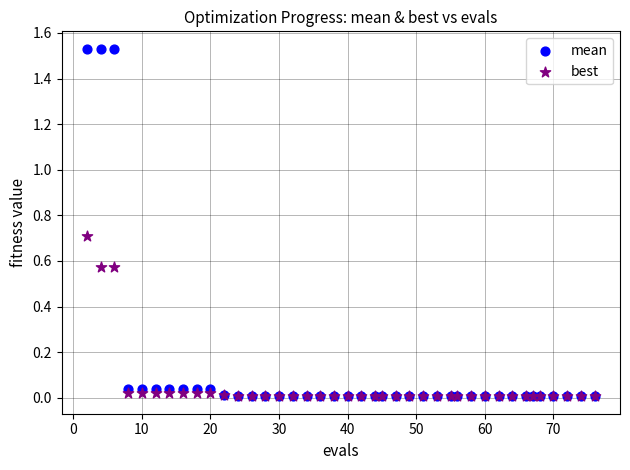

Which series has the widest spread of Y values?

mean